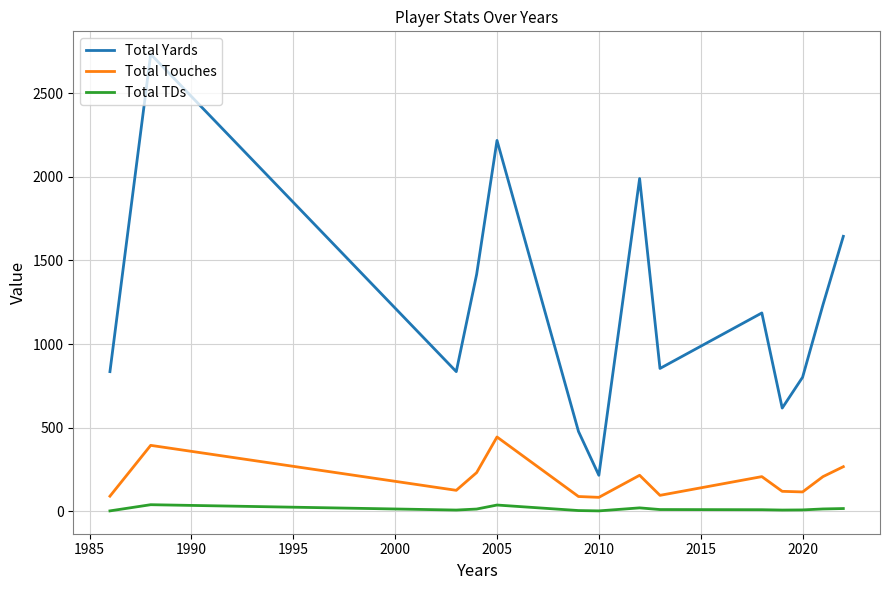

Which series has the widest spread of values?

Total Yards